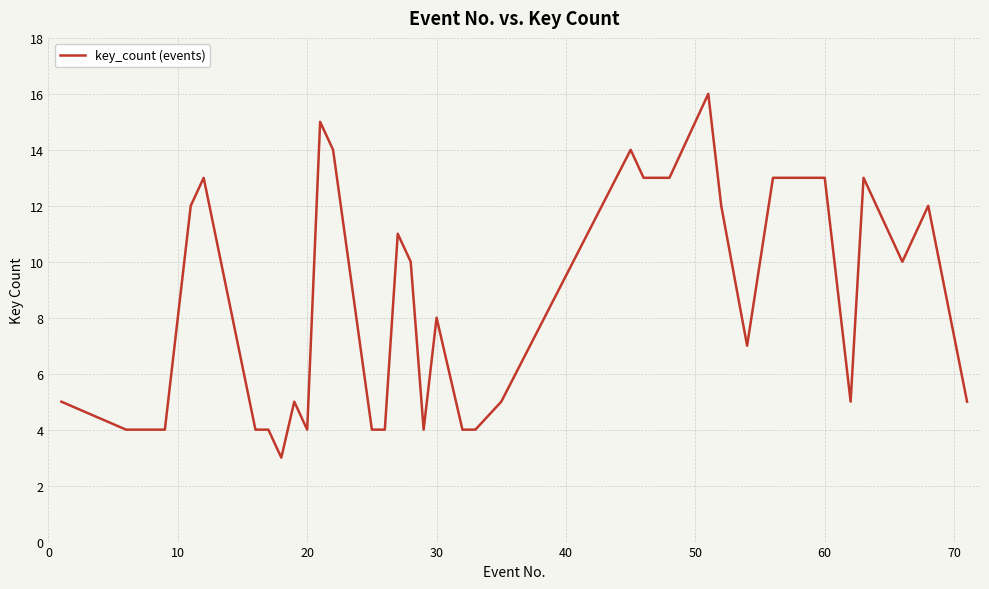

What is the minimum value shown in the chart?

3